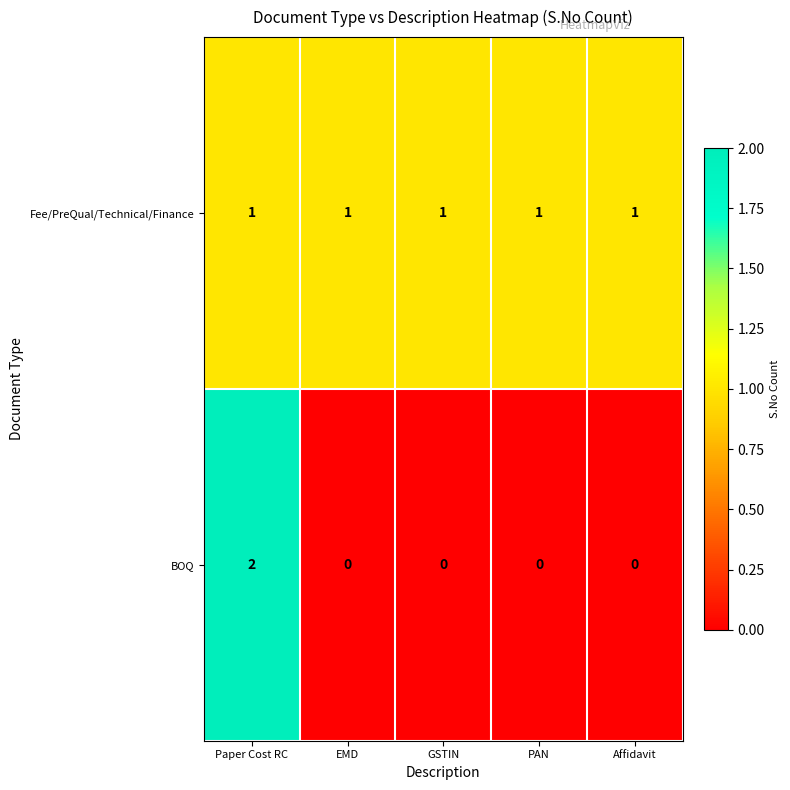

Is it true that BOQ equals 0 at PAN?

True